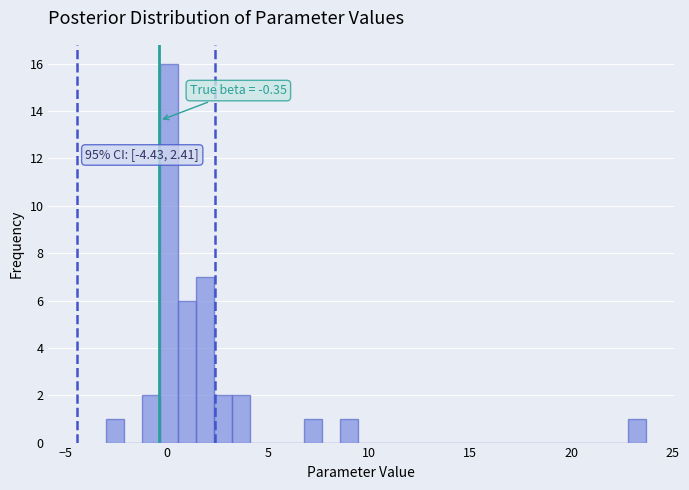

Around what value on the x-axis is the tallest bar? Give the approximate position of its centre, as read against the axis.

0.0